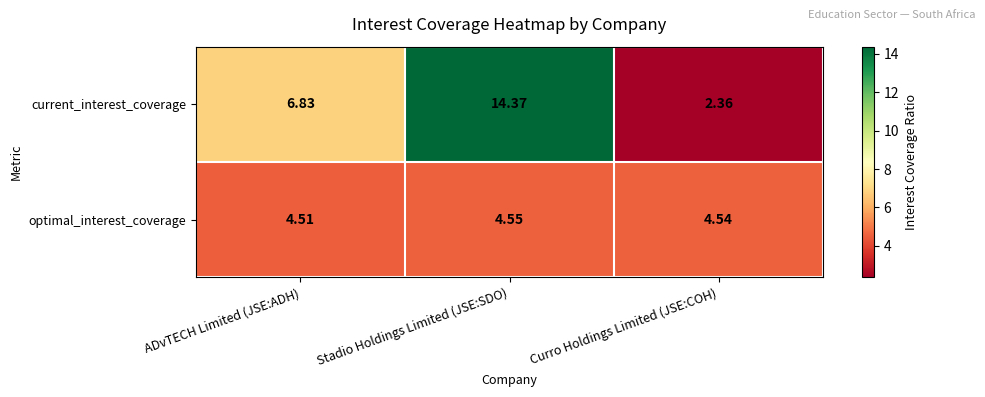

Which label corresponds to the largest value in the chart?

Stadio Holdings Limited (JSE:SDO)